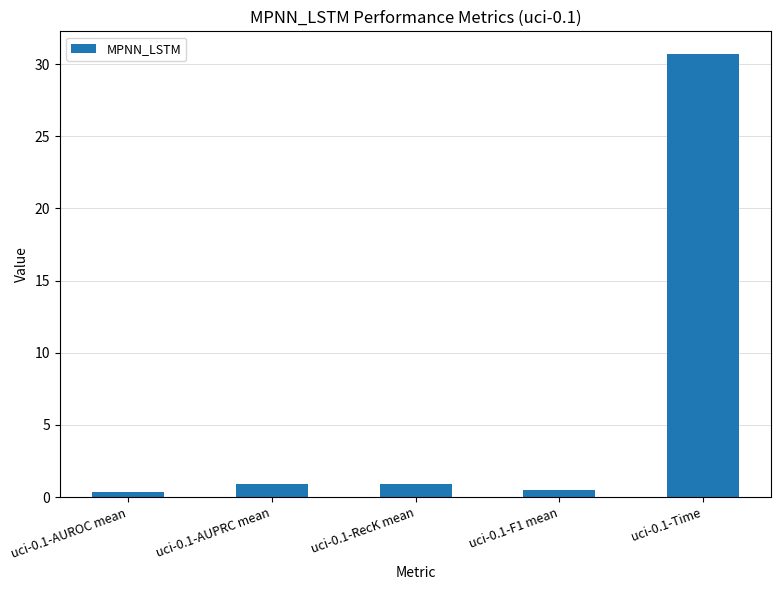

Reading left to right, extract all data points from this chart.

0.3	0.9	0.9	0.5	30.7